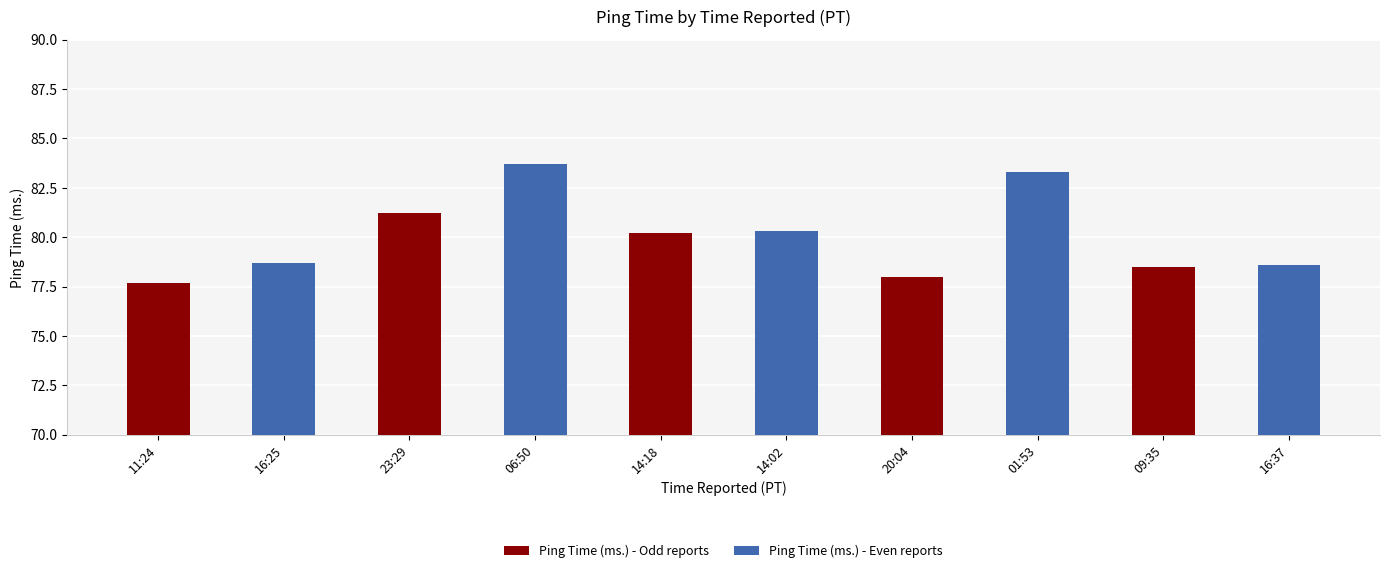

Between 23:29 and 09:35, which series saw the biggest shift?

Ping Time (ms.) - Even reports